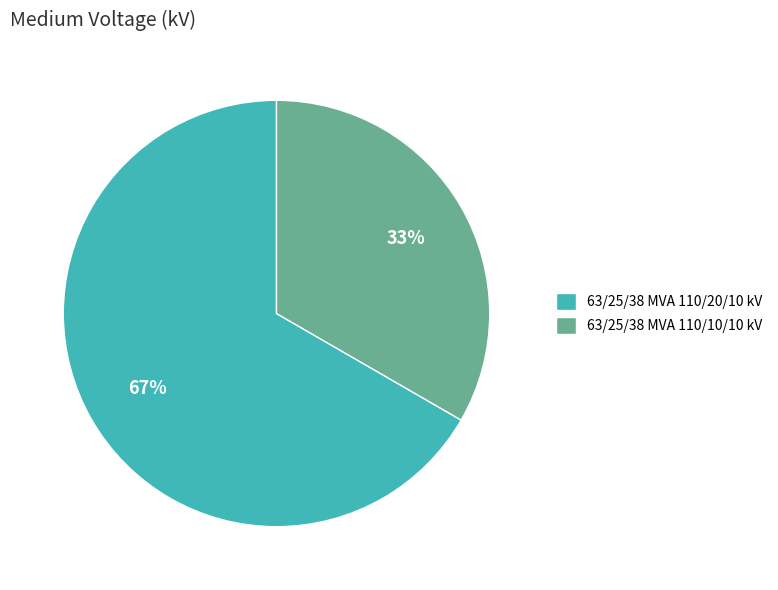

Which slice is the largest?

63/25/38 MVA 110/20/10 kV